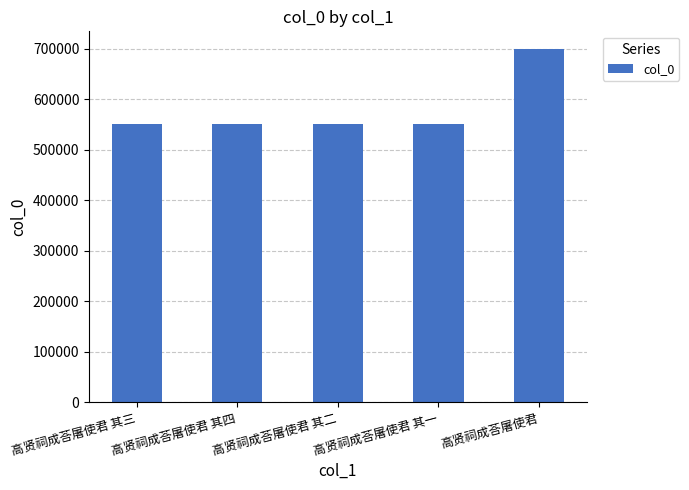

What is the difference between the values at 高贤祠成荅屠使君 其一 and 高贤祠成荅屠使君 其四?

3